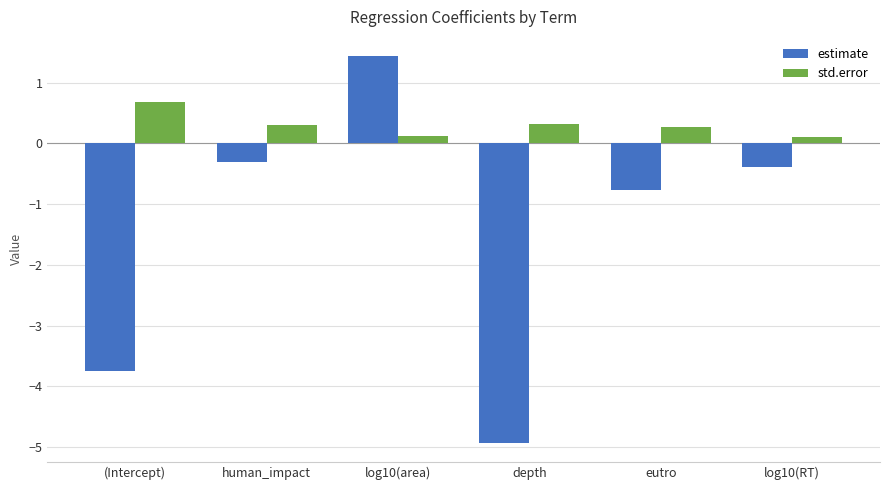

What is the total value across all series at depth?

-4.6